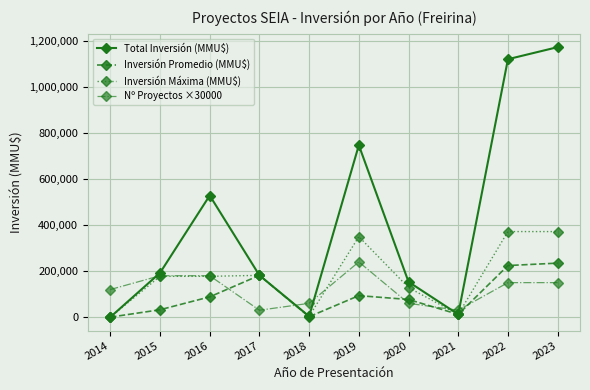

What is the approximate value of Total Inversión (MMU$) at 2017, to the nearest 100?

181700